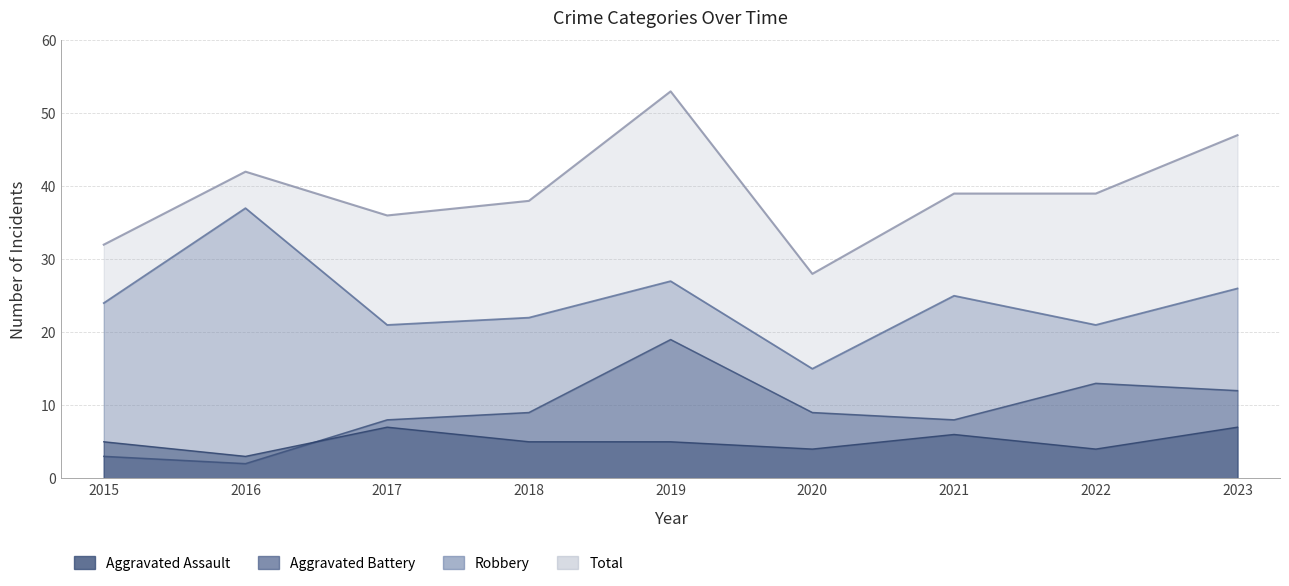

True or false: Total and Robbery intersect in this chart.

False